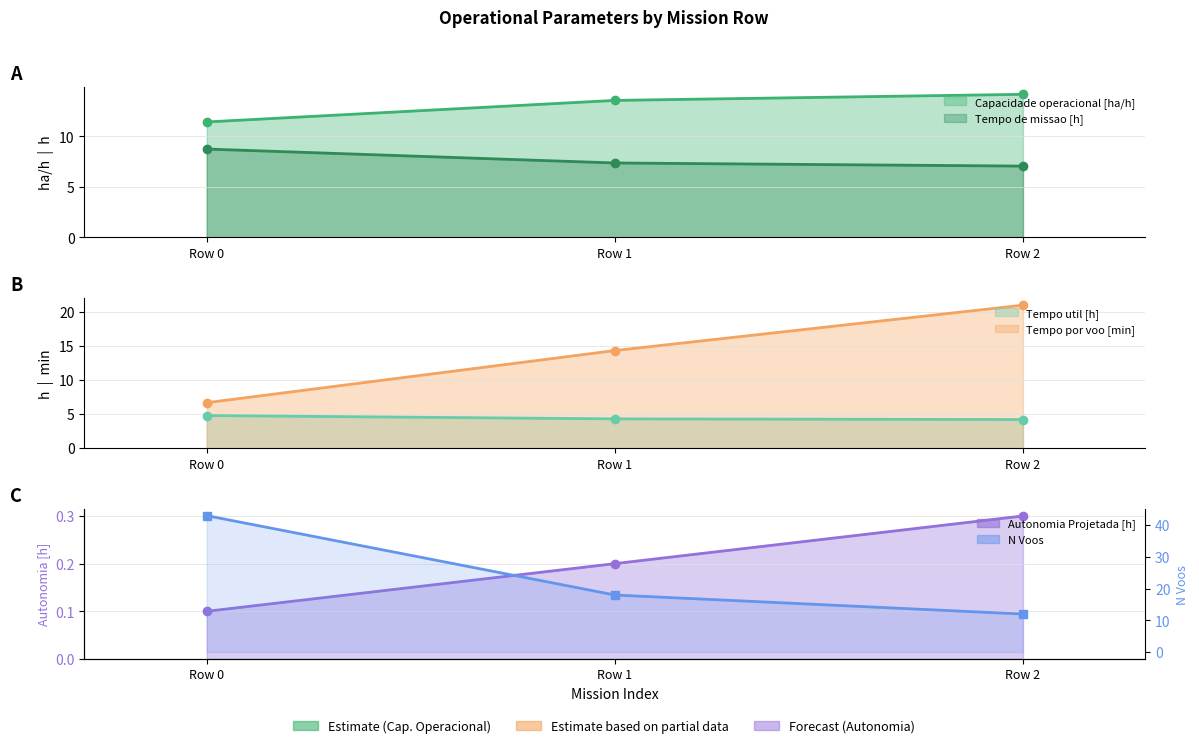

Between Row 2 and Row 1, which is larger?

Row 2